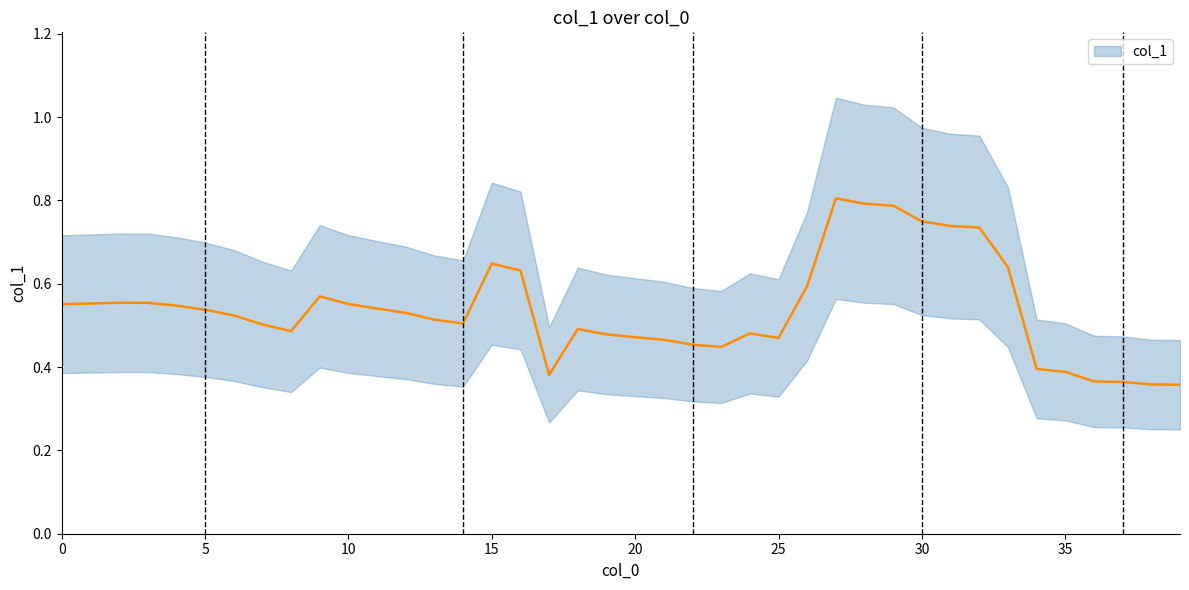

Where is the first local minimum?

8